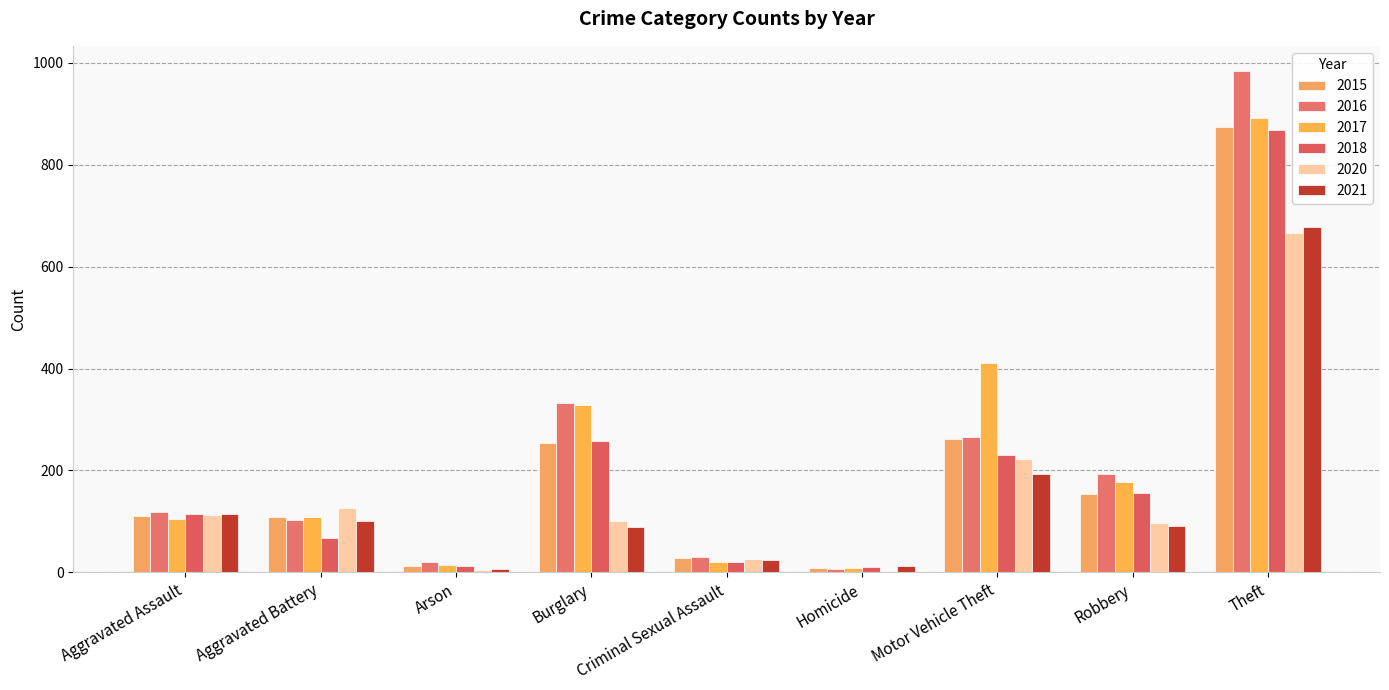

Does the chart contain stacked bars?

No